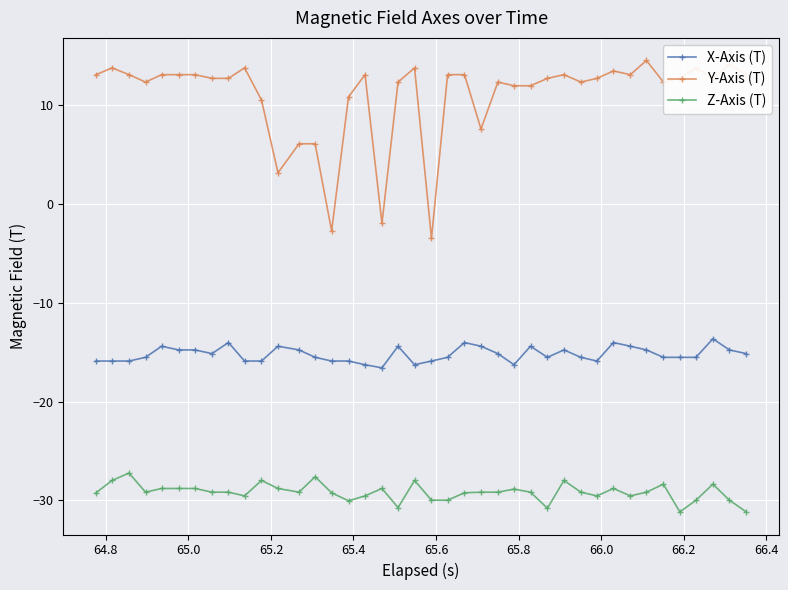

What are all the series names shown in the legend?

X-Axis (T), Y-Axis (T), Z-Axis (T)